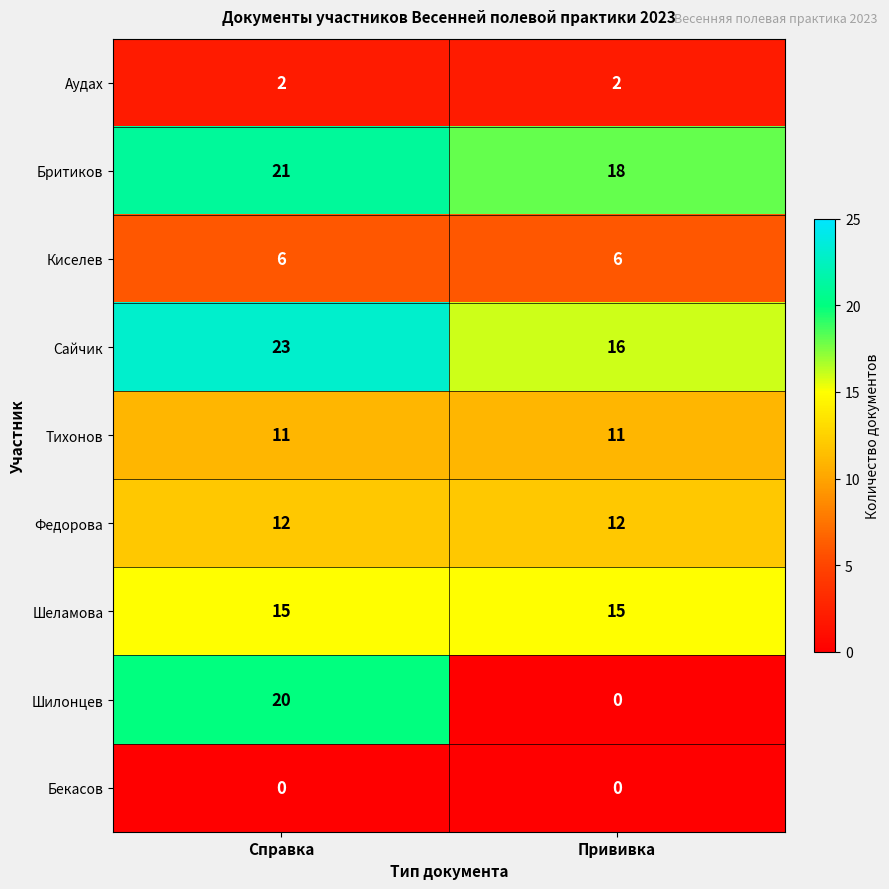

The value of Аудах at Справка is 3. True or false?

False